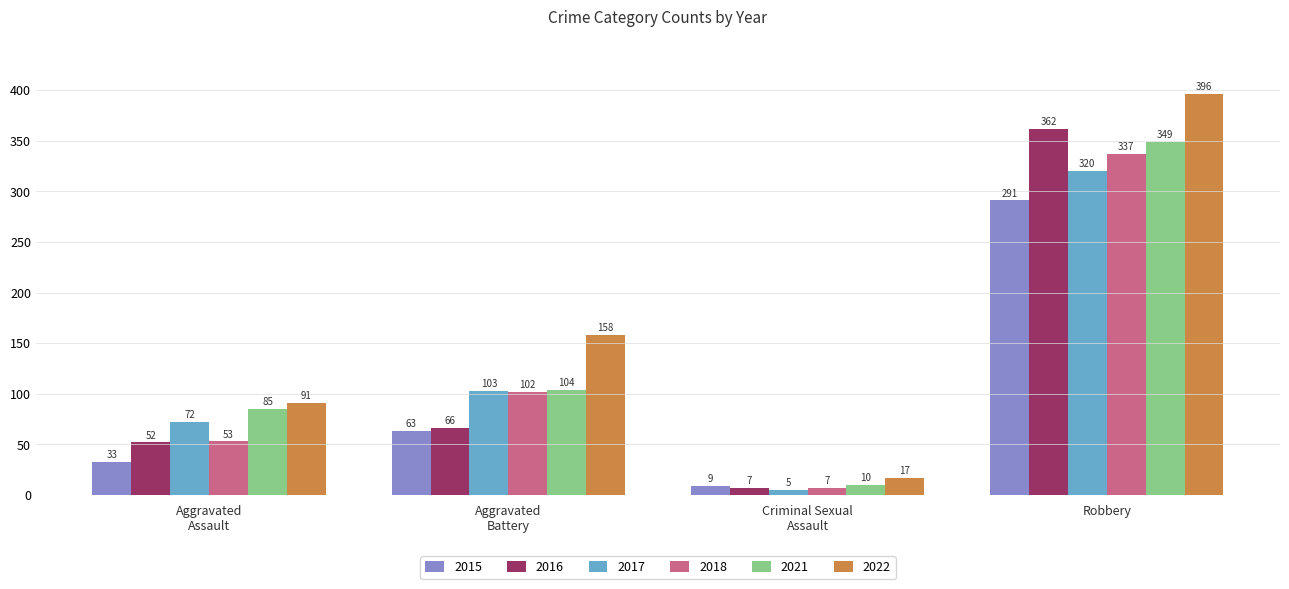

The value of 2016 at Robbery is 362. True or false?

True